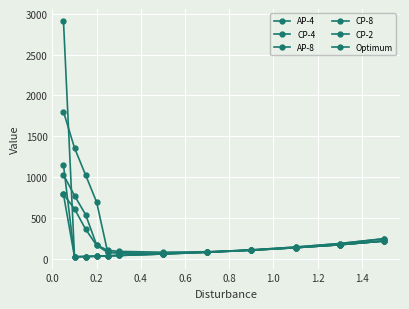

Reading left to right, transcribe all the data shown in this chart.

AP-4: 789	612	363	165	79	73	65	83	109	144	187	246
CP-4: 1801	1357	1027	694	81	72	64	81	105	136	172	218
AP-8: 1150	25	28	32	37	41	60	82	109	144	187	246
CP-8: 2913	25	28	32	37	41	59	80	105	136	172	218
CP-2: 1029	773	542	169	105	91	81	87	107	136	172	218
Optimum: 789	25	28	32	37	41	59	80	105	136	172	218